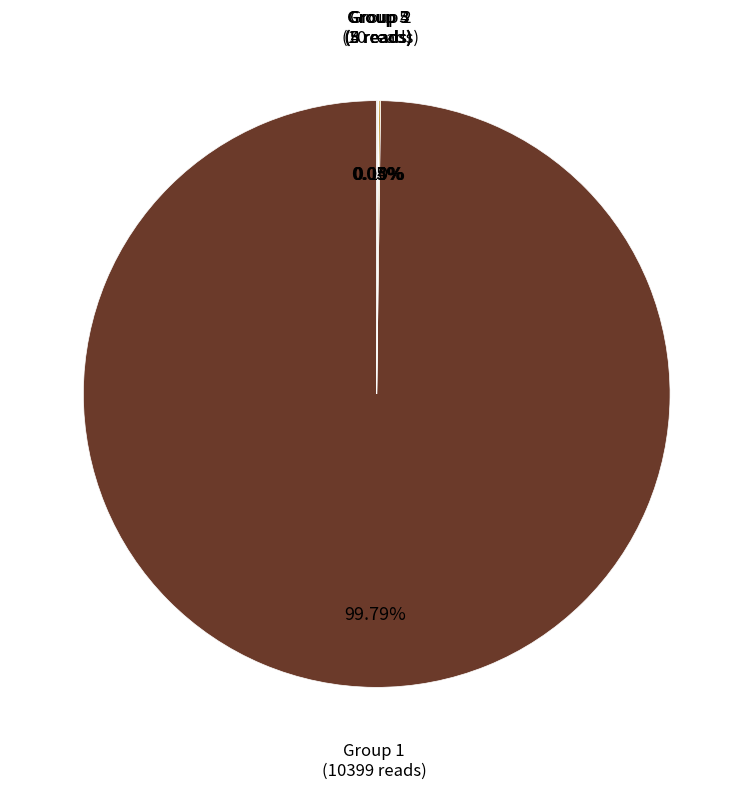

Is there any slice that represents more than half of the pie?

Yes